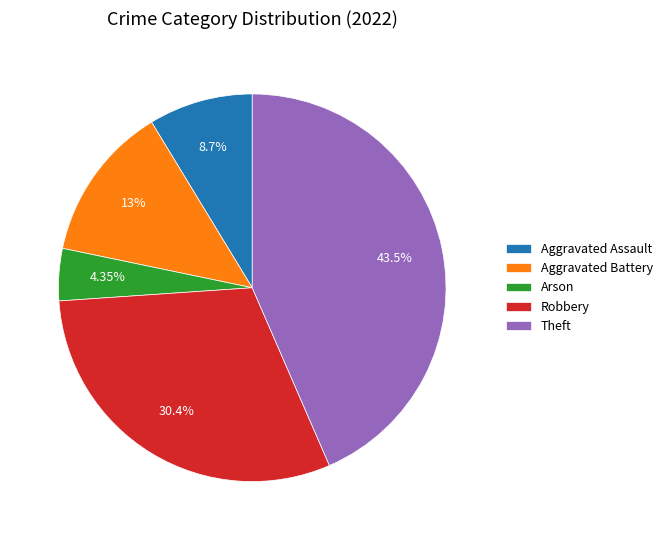

Is Arson the majority of the pie?

No